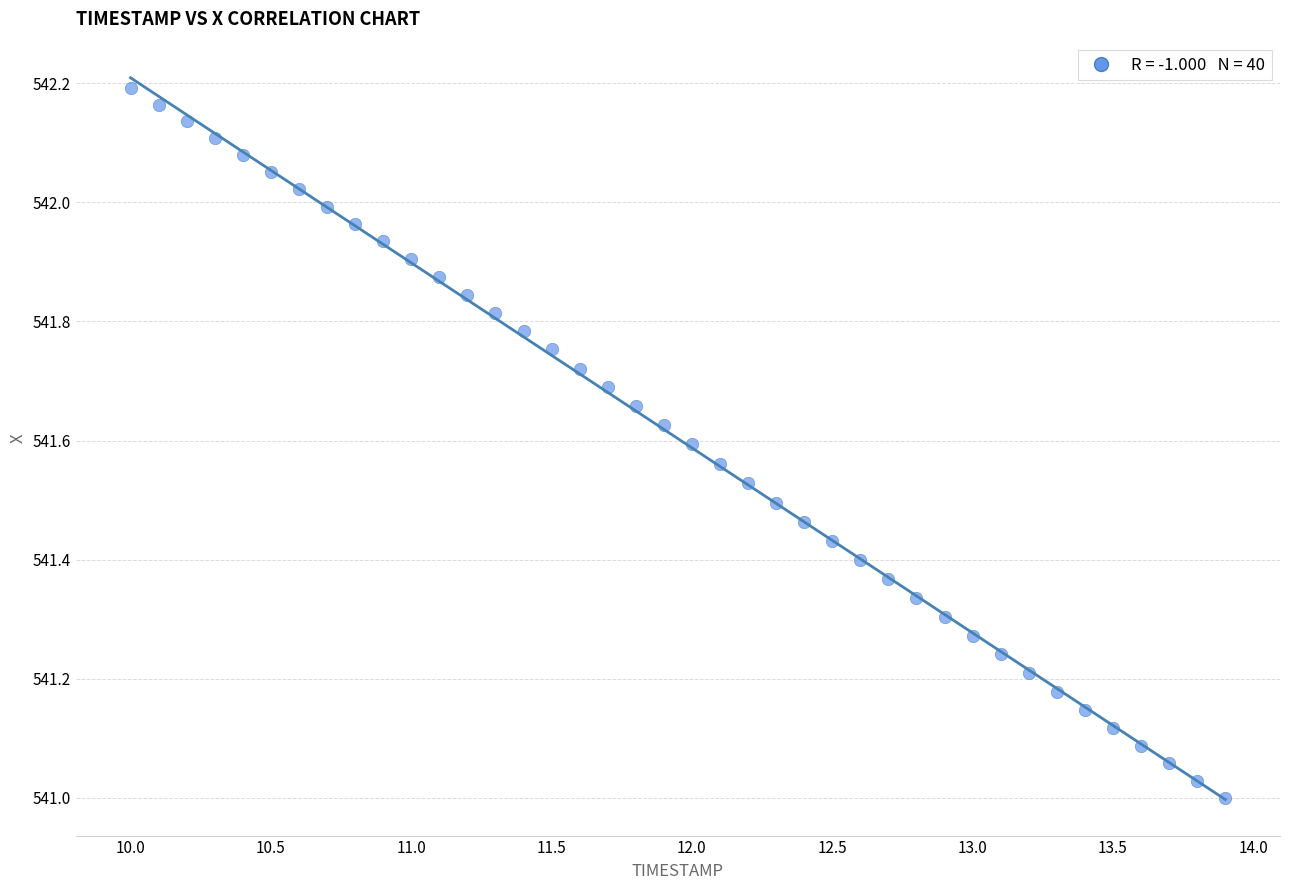

What is the range of X values (max minus min)?

3.9